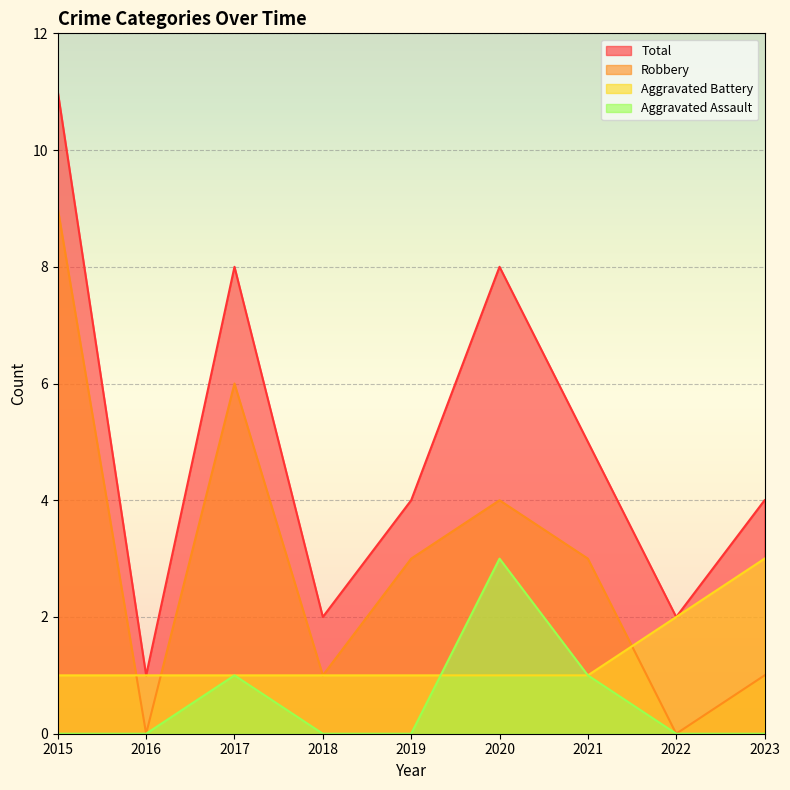

Rank the series by their average value, from lowest to highest.

Aggravated Assault, Aggravated Battery, Robbery, Total